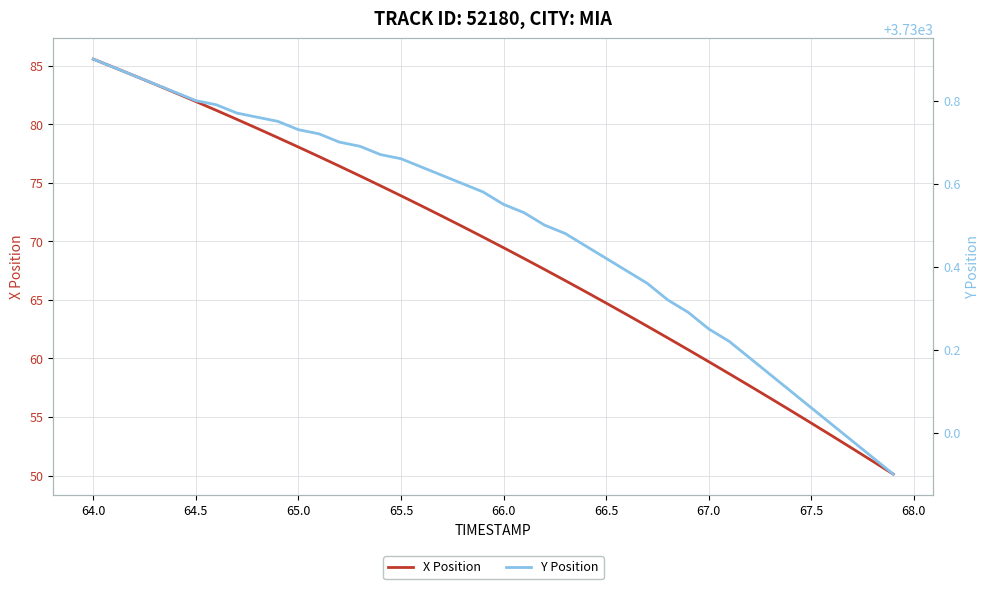

What are all the series names shown in the legend?

X Position, Y Position